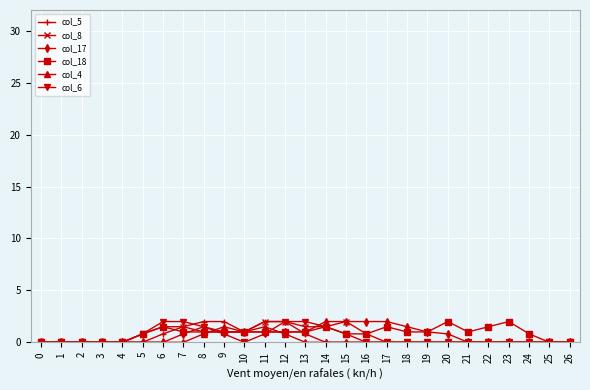

Is this an area chart (filled region under the line)?

No